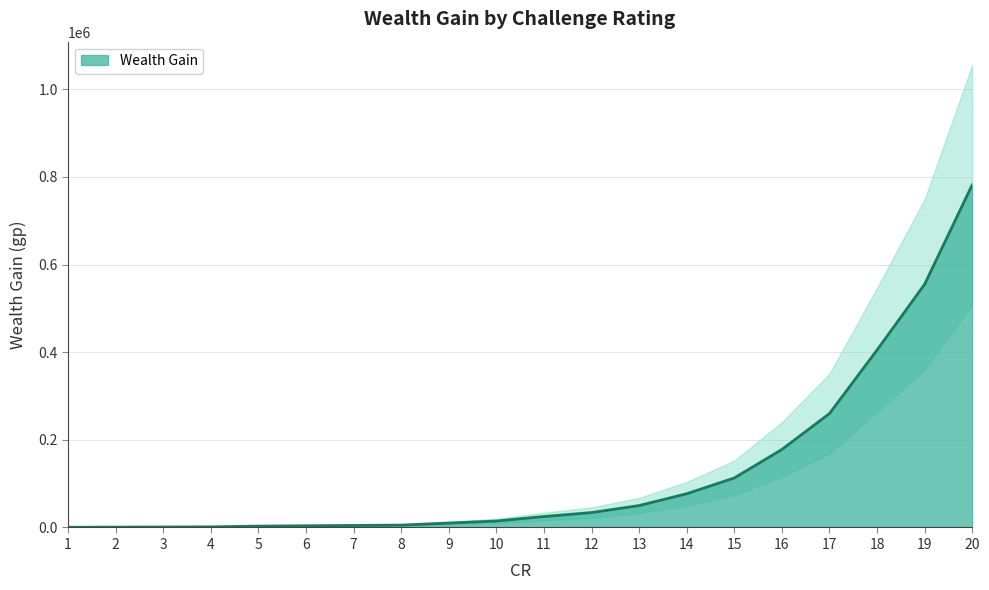

Which has a higher value, 3 or 7?

7